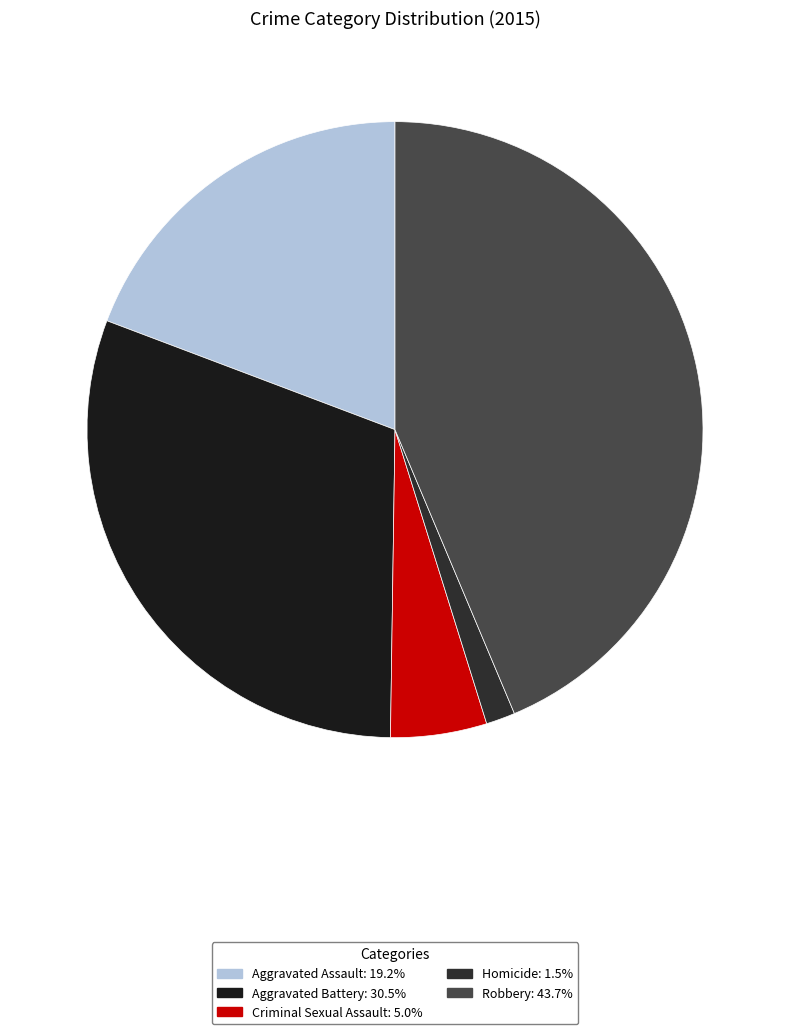

To the nearest percent, what percentage of the pie is Aggravated Battery?

31%